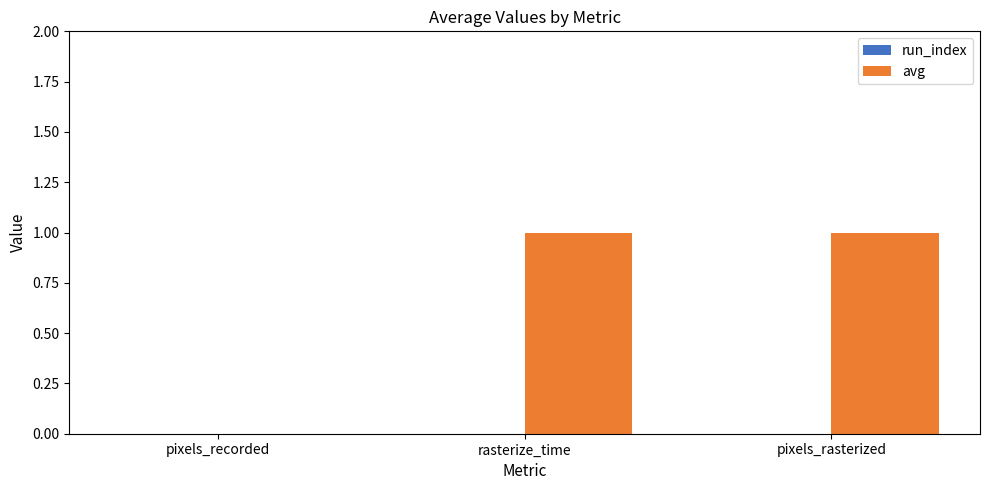

Between pixels_rasterized and pixels_recorded, which is larger?

pixels_rasterized